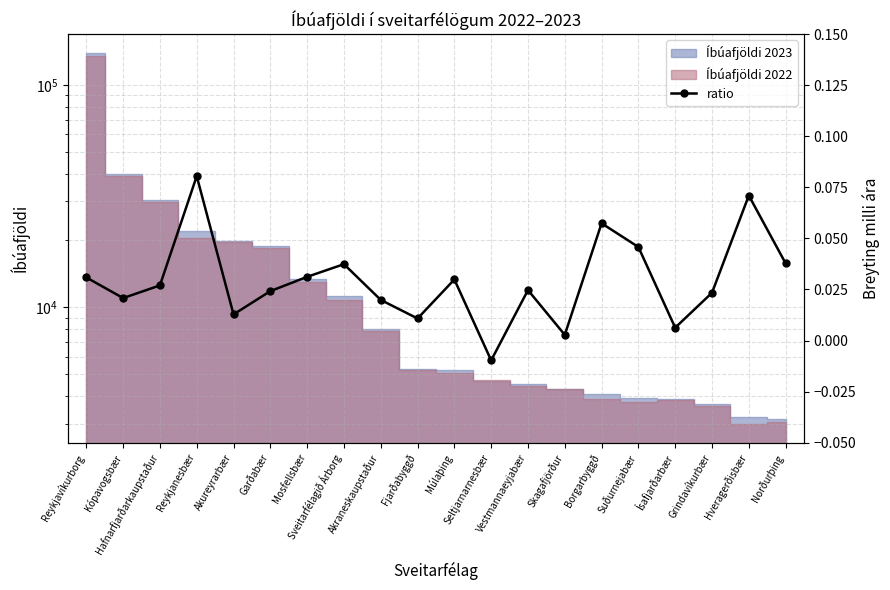

The value at Sveitarfélagið Árborg is 0.0. True or false?

True